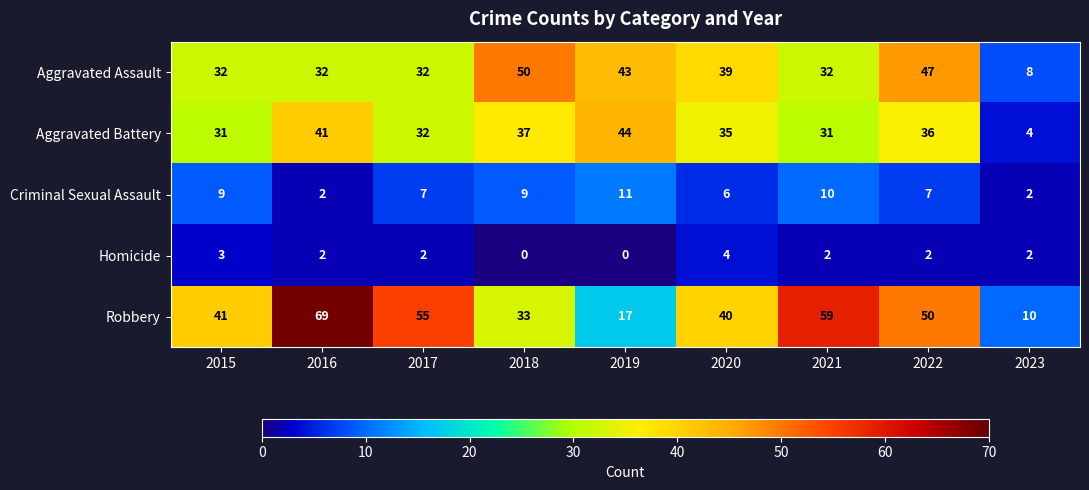

What is the total value across all series at 2018?

129